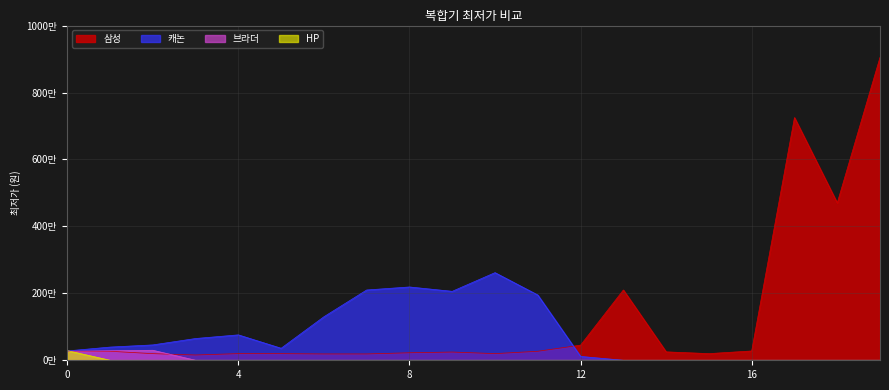

True or false: HP has more than 0 interior local peaks.

False